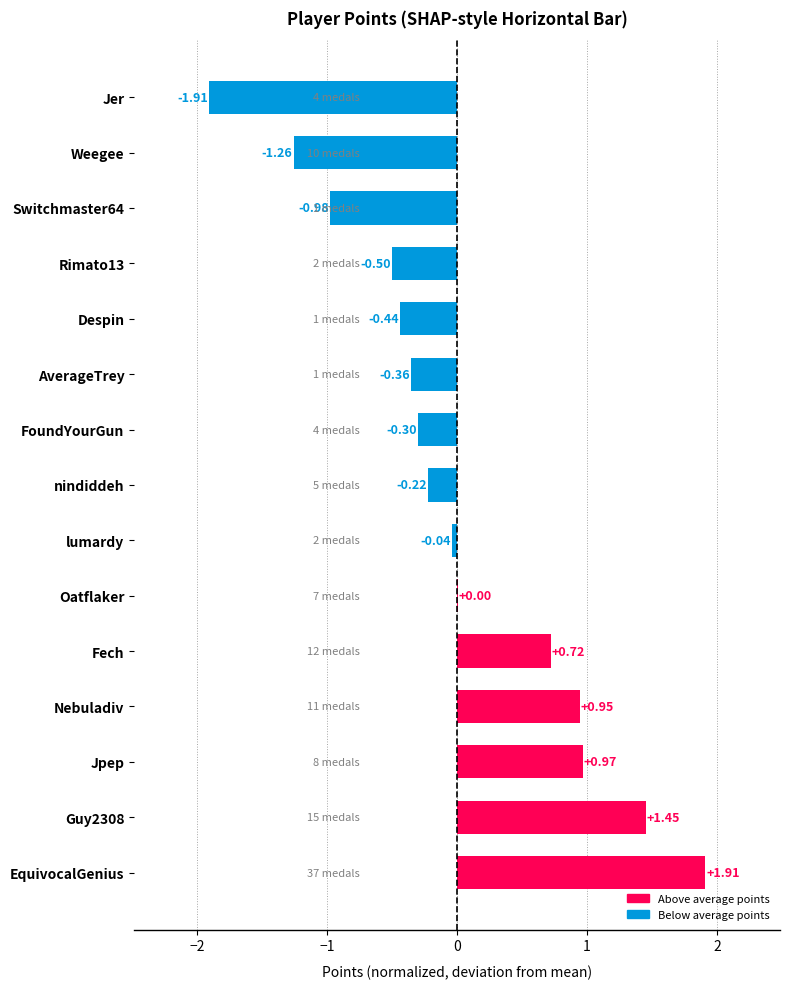

At which category does the chart reach its peak across all series?

EquivocalGenius